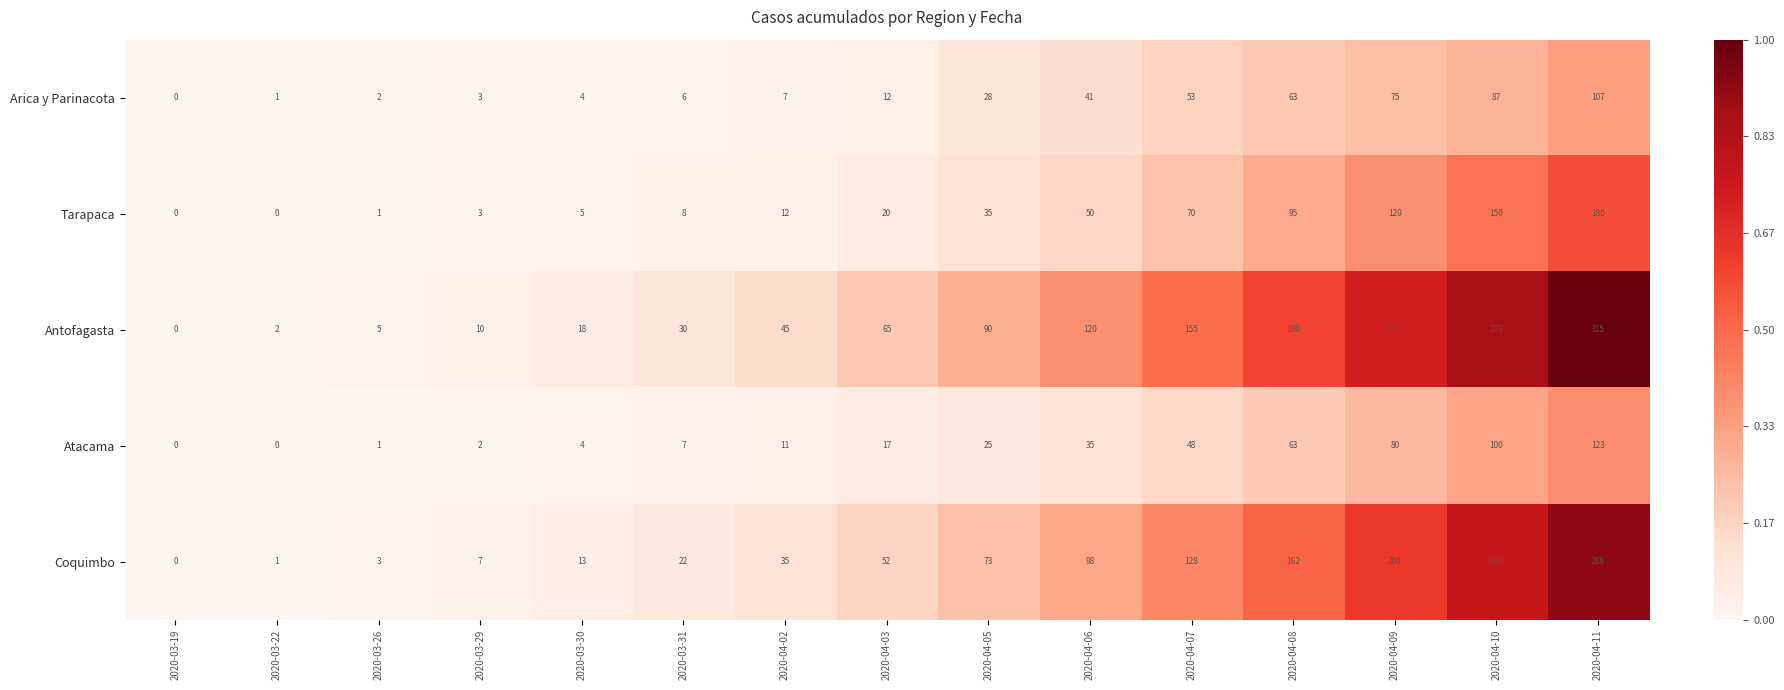

The value of Tarapaca at 2020-03-29 is 3. True or false?

True